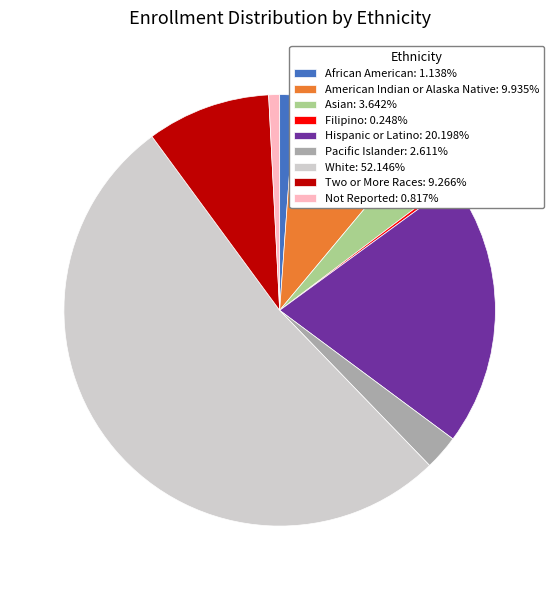

Does White account for over 50% of the chart?

Yes